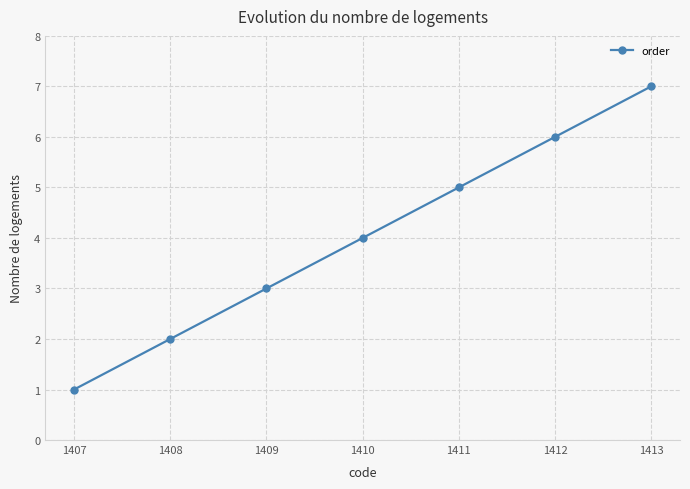

What is the difference between the values at 1412 and 1409?

3